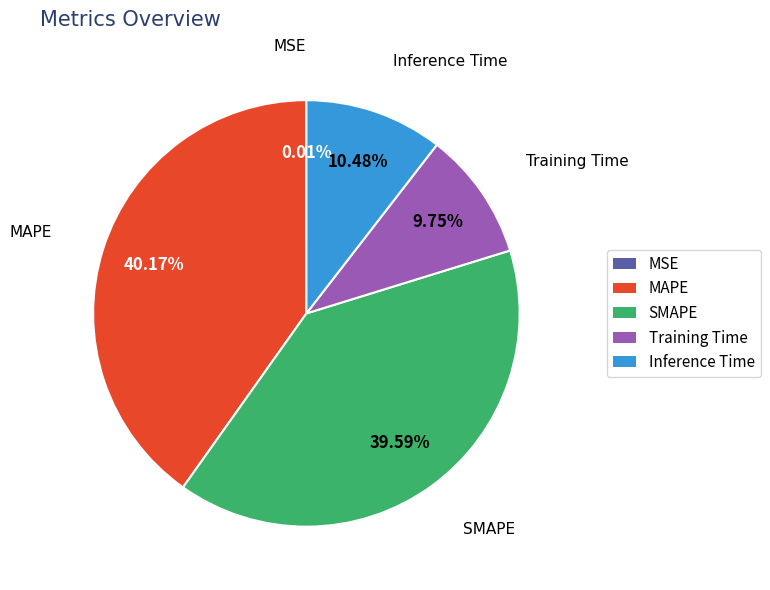

What is the largest slice in the pie chart?

MAPE